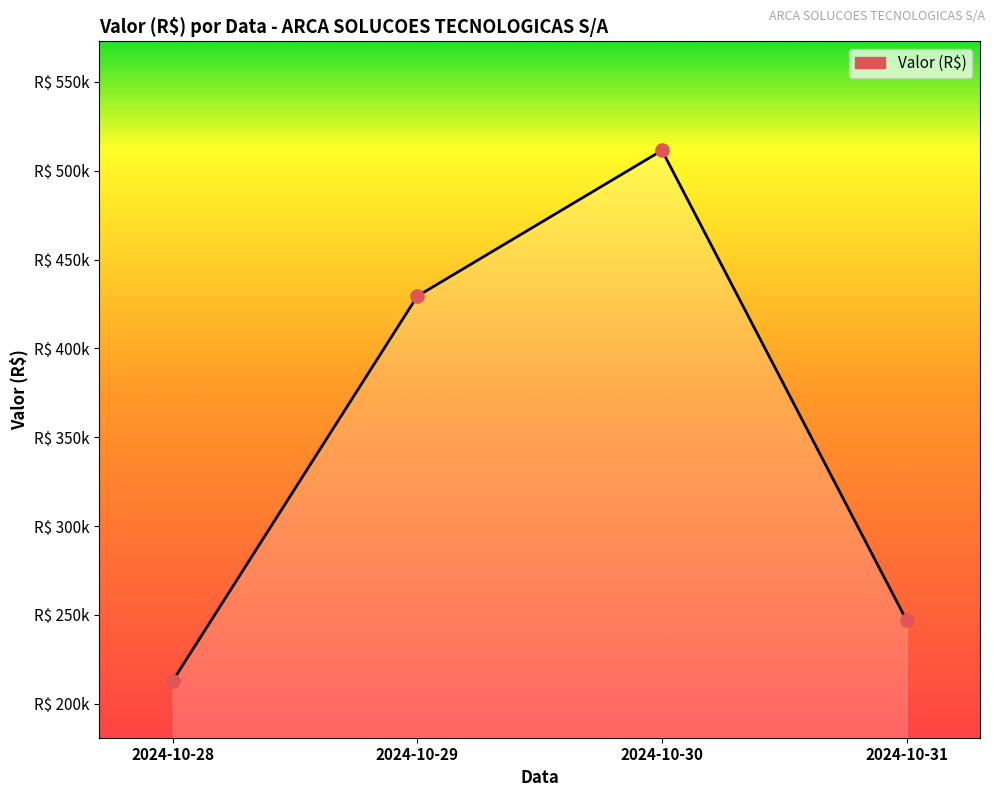

Which has a higher value, 2024-10-30 or 2024-10-29?

2024-10-30